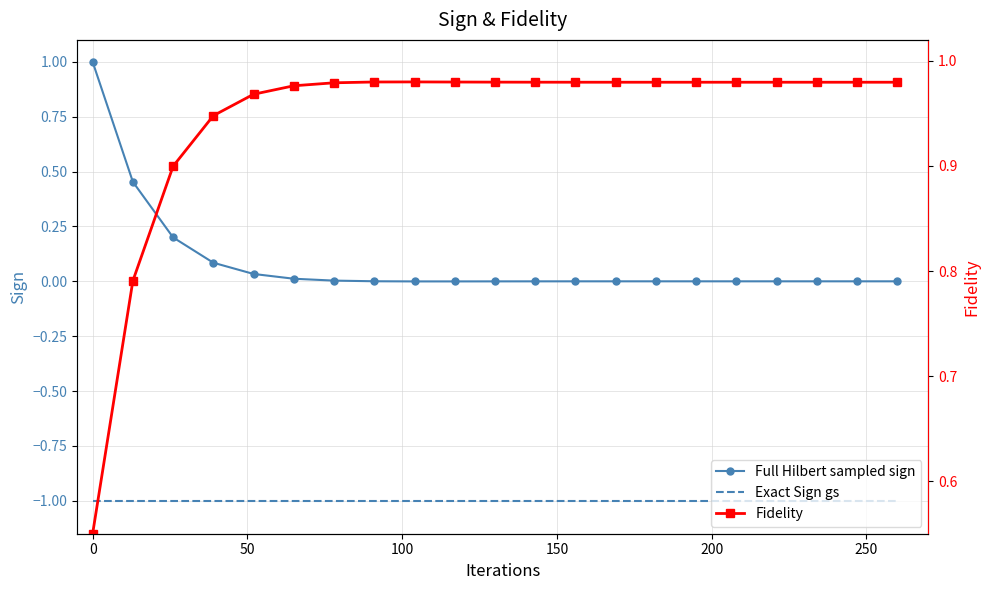

How many interior local valleys does the Fidelity series have?

1